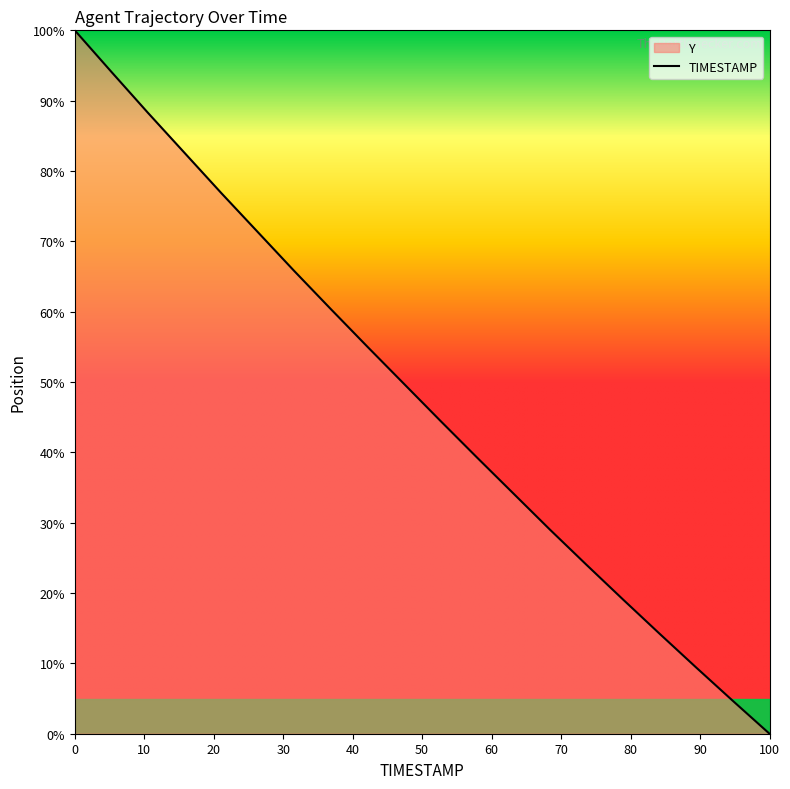

At which category does the chart reach its minimum across all series?

100